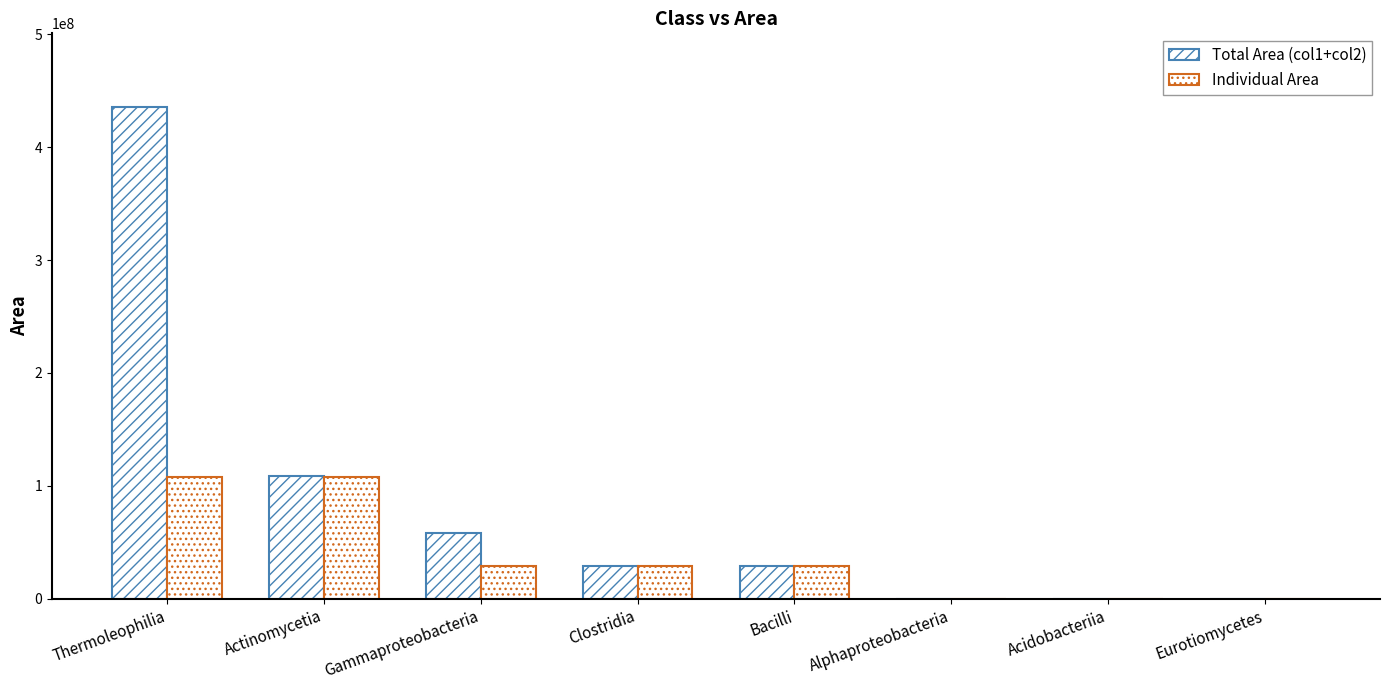

How many groups of bars are there?

8